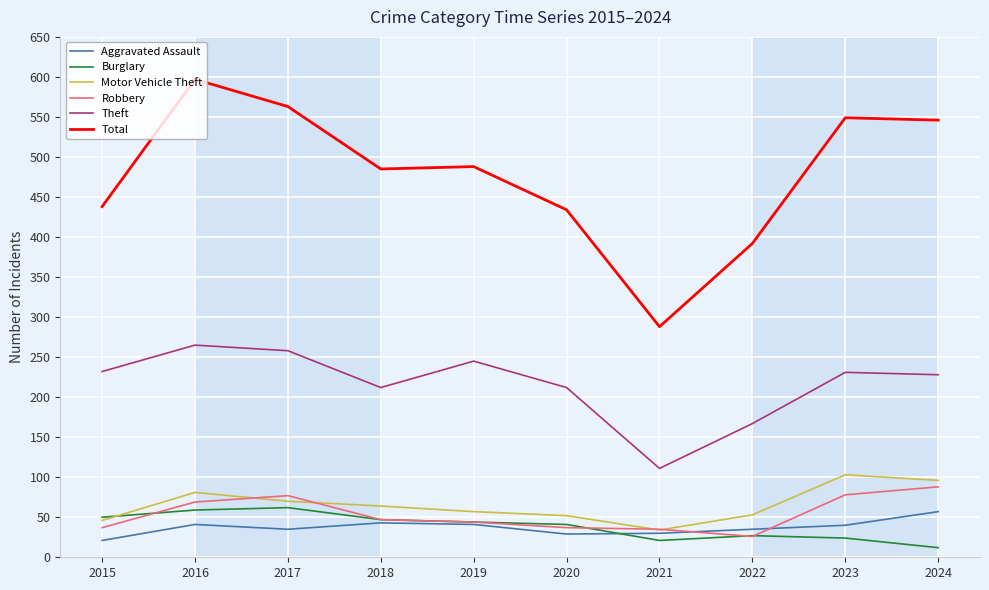

What is the approximate value of Motor Vehicle Theft at 2021?

34